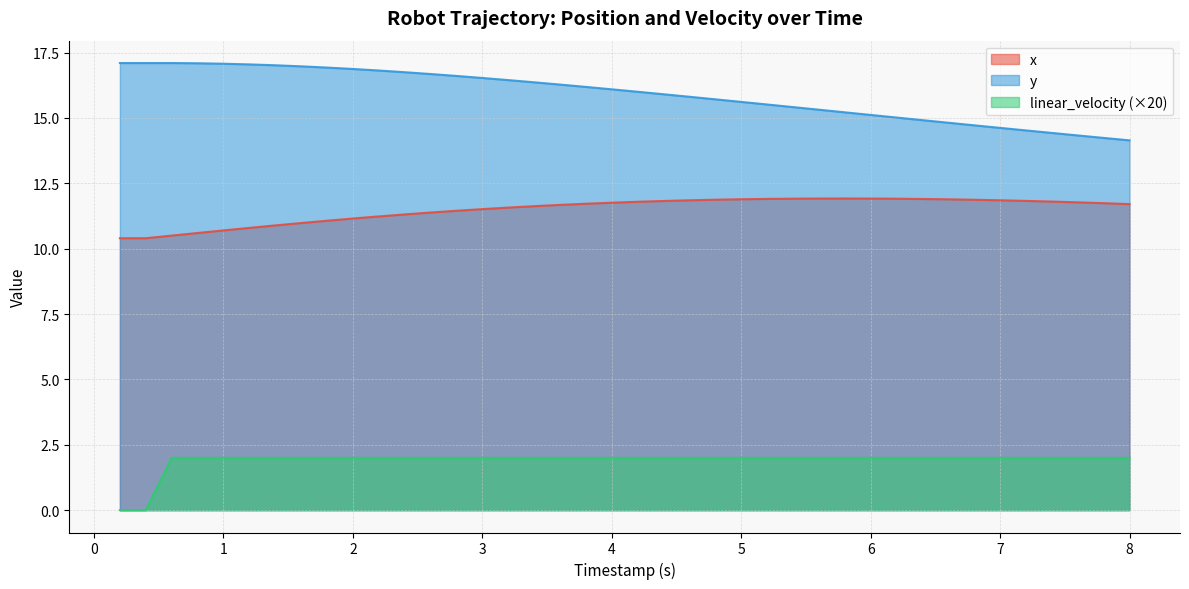

At which category is the sum across all series the highest?

2.6